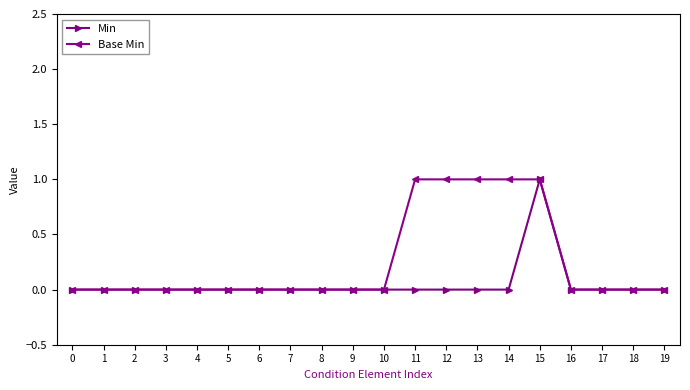

Which series has the largest total across all categories?

Base Min